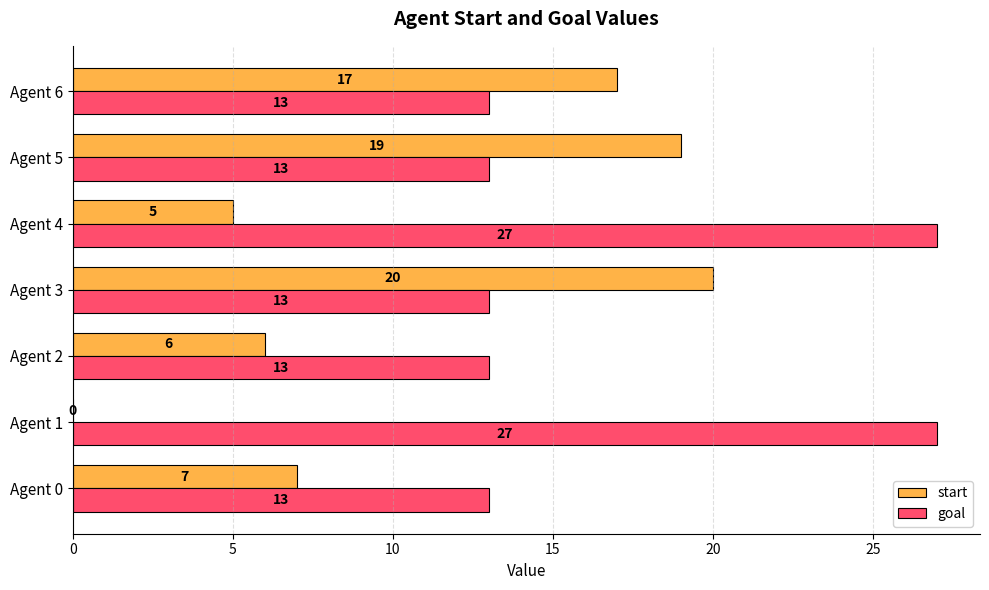

Between Agent 3 and Agent 4, which series saw the biggest shift?

start